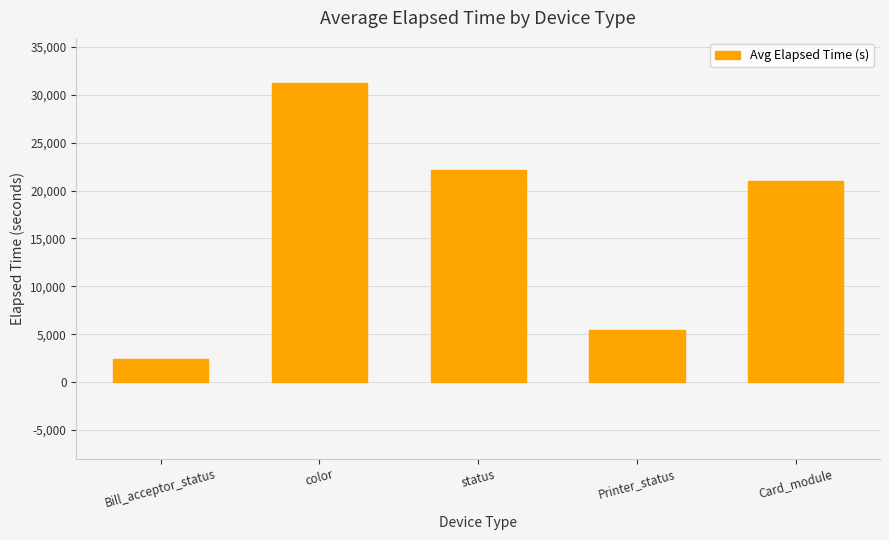

Where does the data first go above 20980?

color